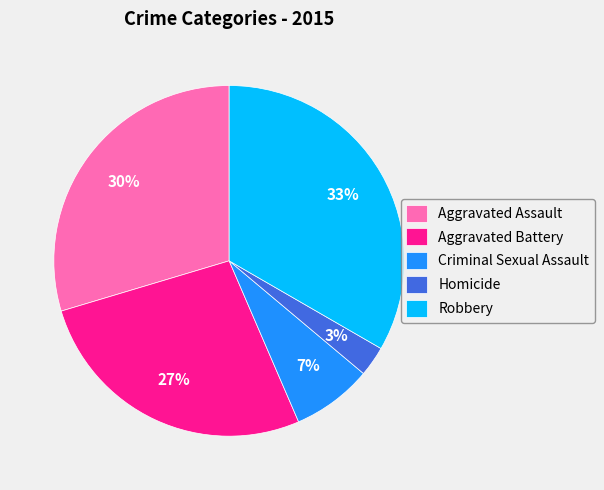

Is the sum of Robbery and Aggravated Battery greater than half?

Yes